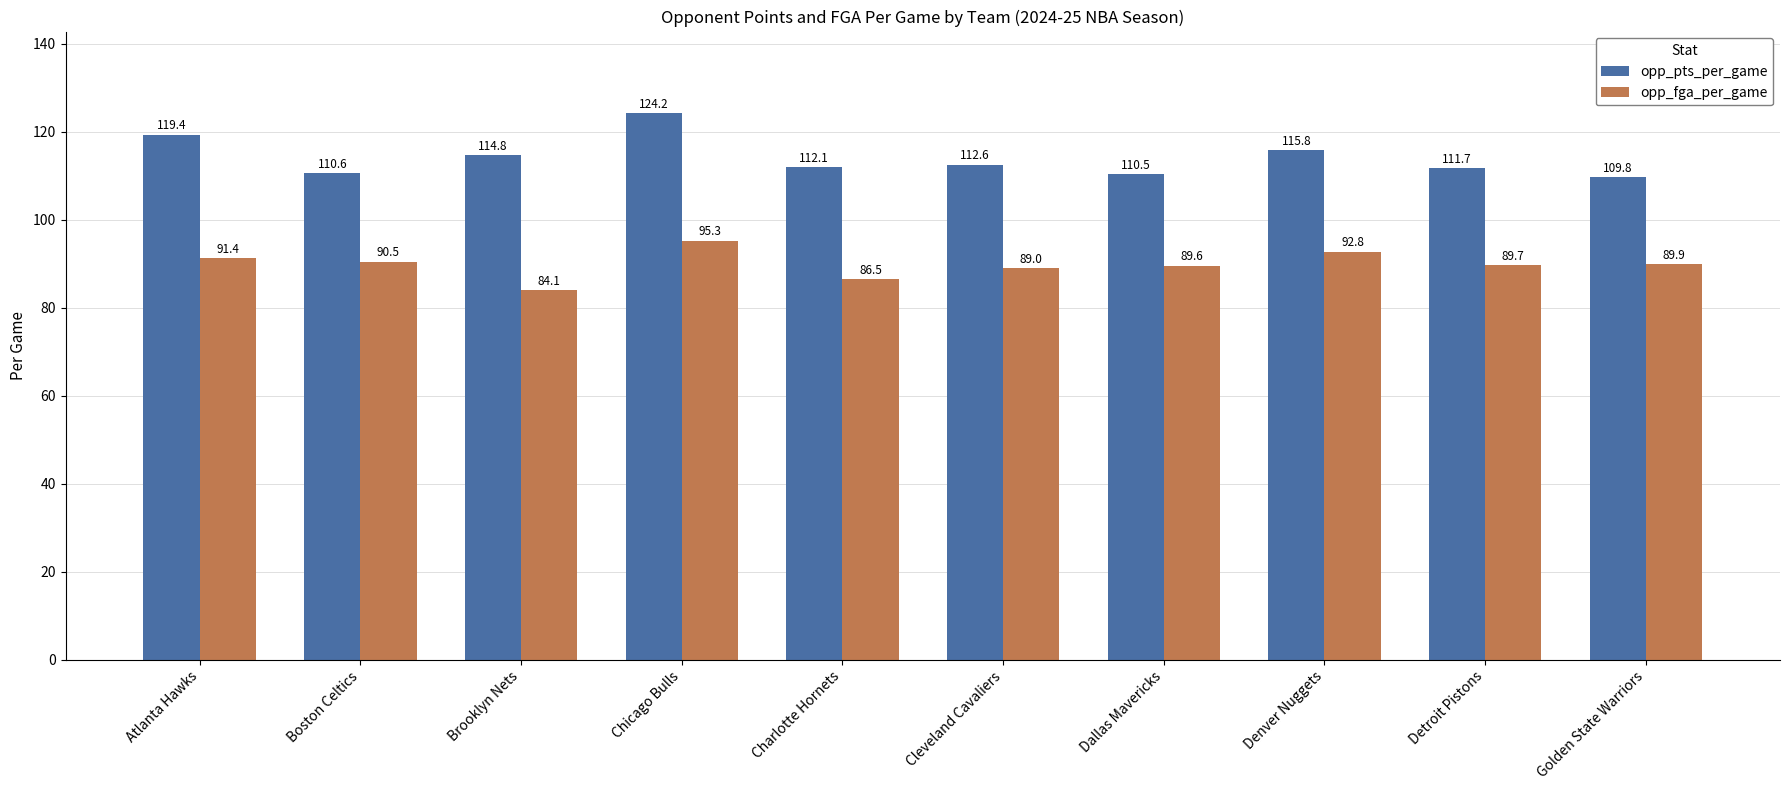

What is the difference between the opp_pts_per_game values at Detroit Pistons and Chicago Bulls?

12.5